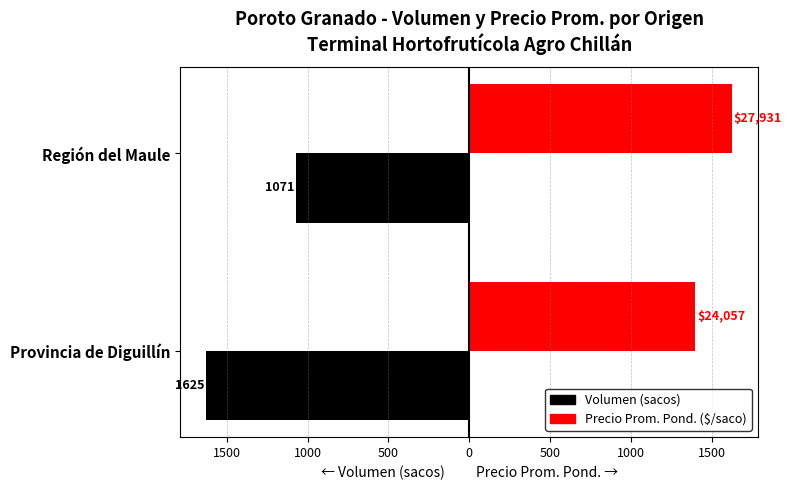

What is the minimum value for Volumen (sacos)?

-1625.0